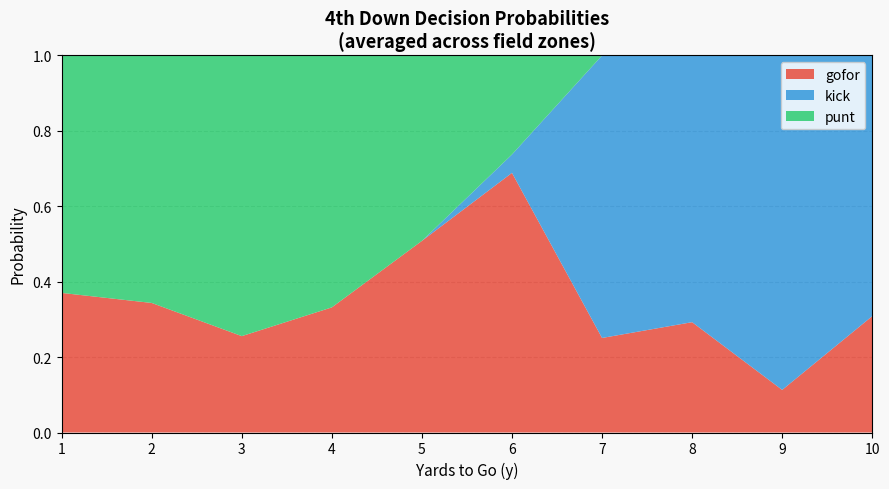

Which category has the highest value in the gofor series?

6